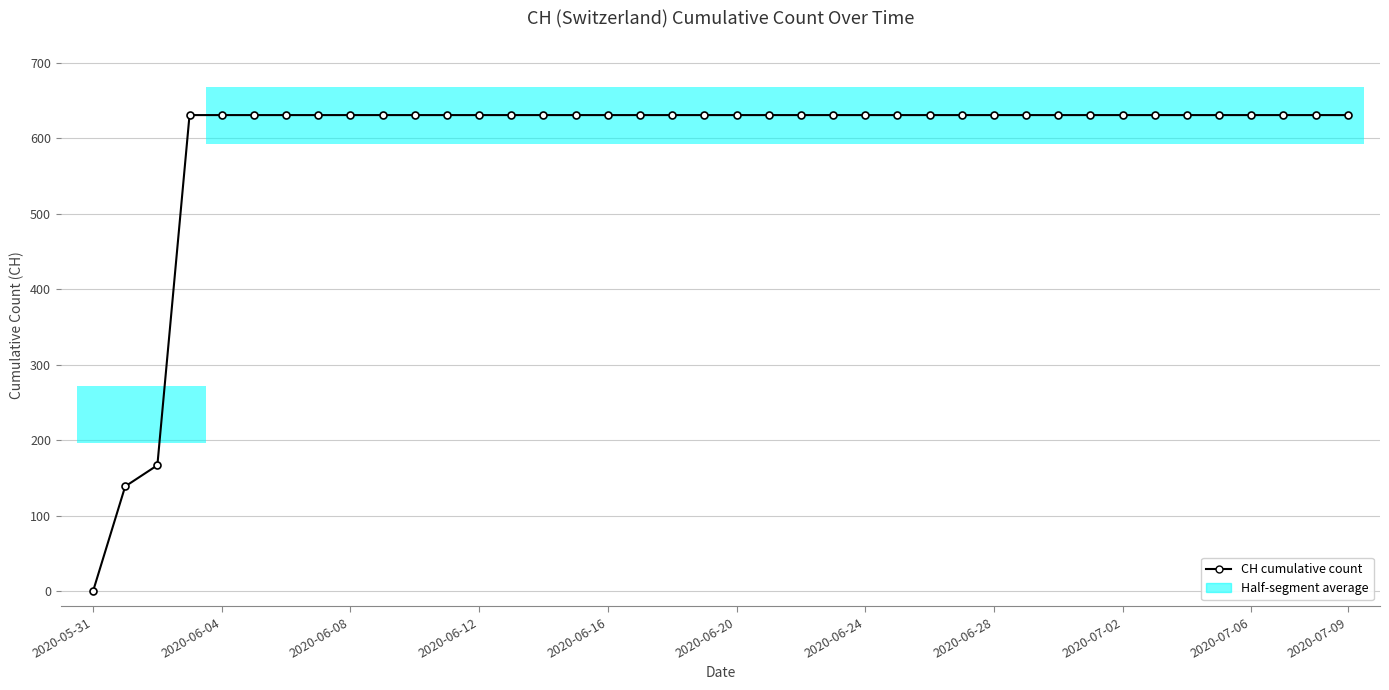

The value at 2020-06-04 is 82. True or false?

False